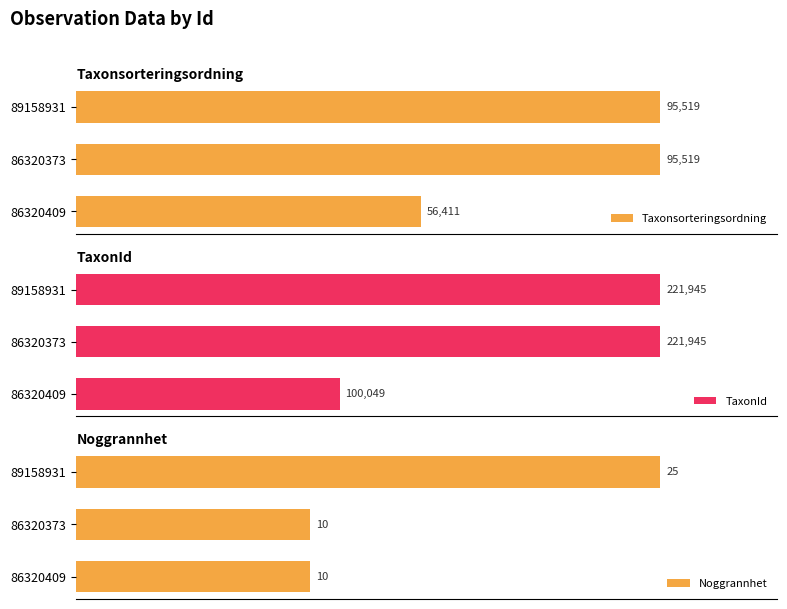

How many groups of bars are there?

3